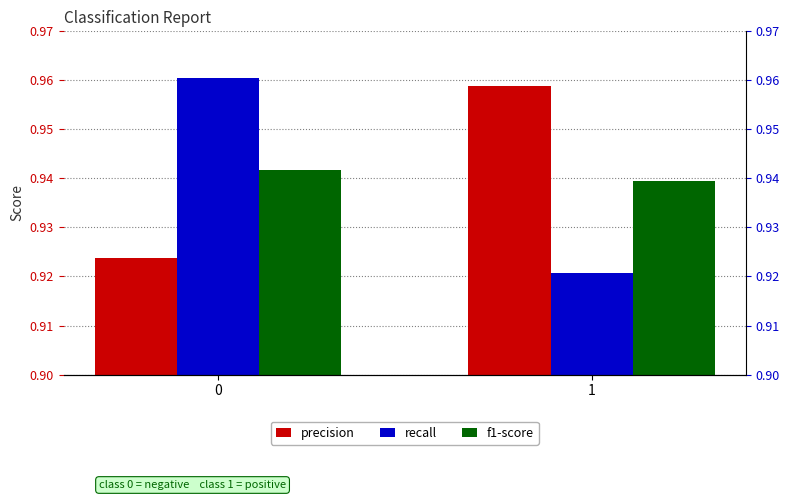

Which series has the largest total across all categories?

precision